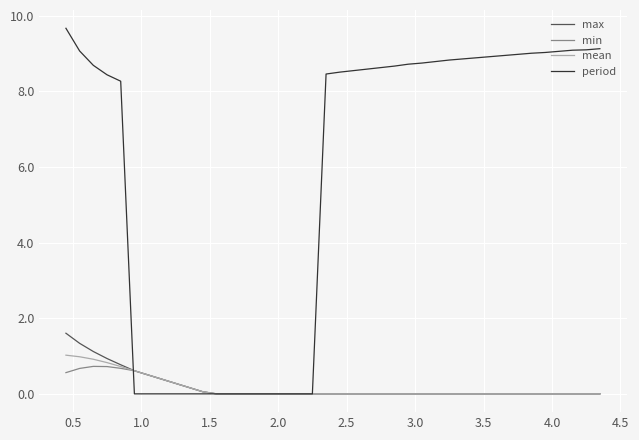

Which series has the largest total across all categories?

period